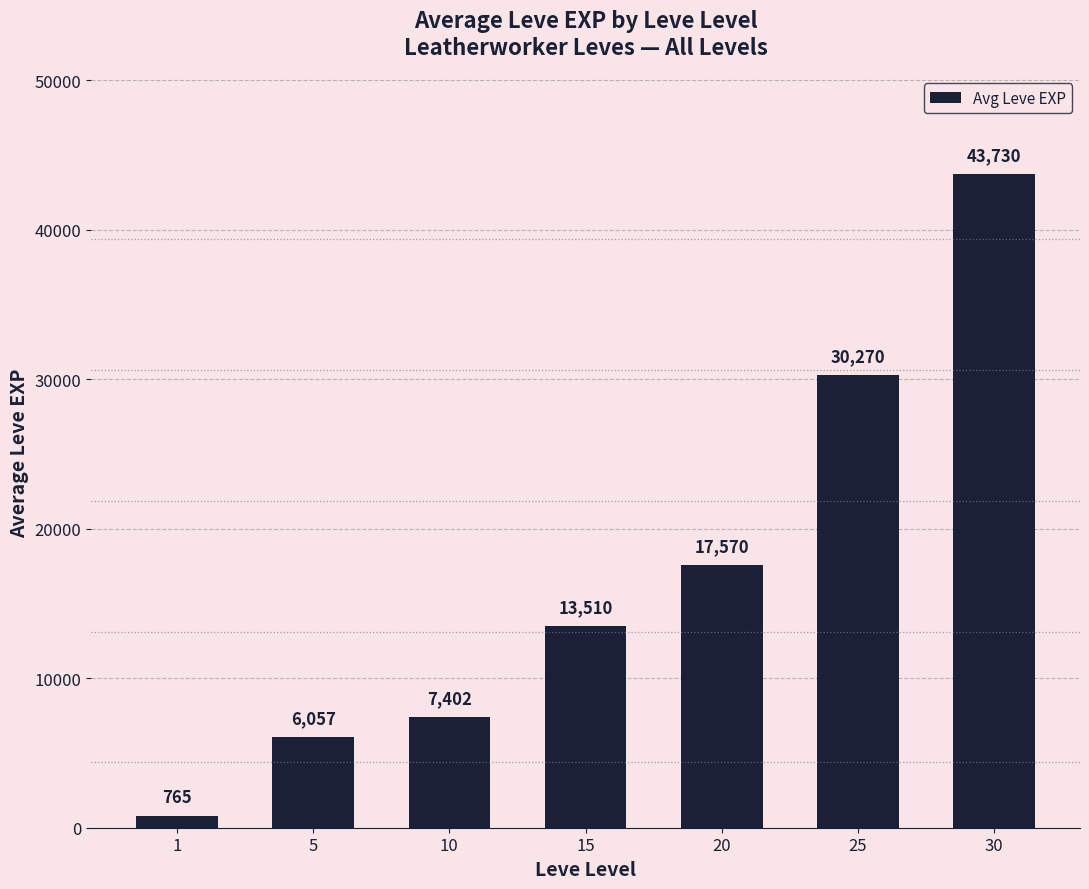

What is the value of the 1st bar from the left?

765